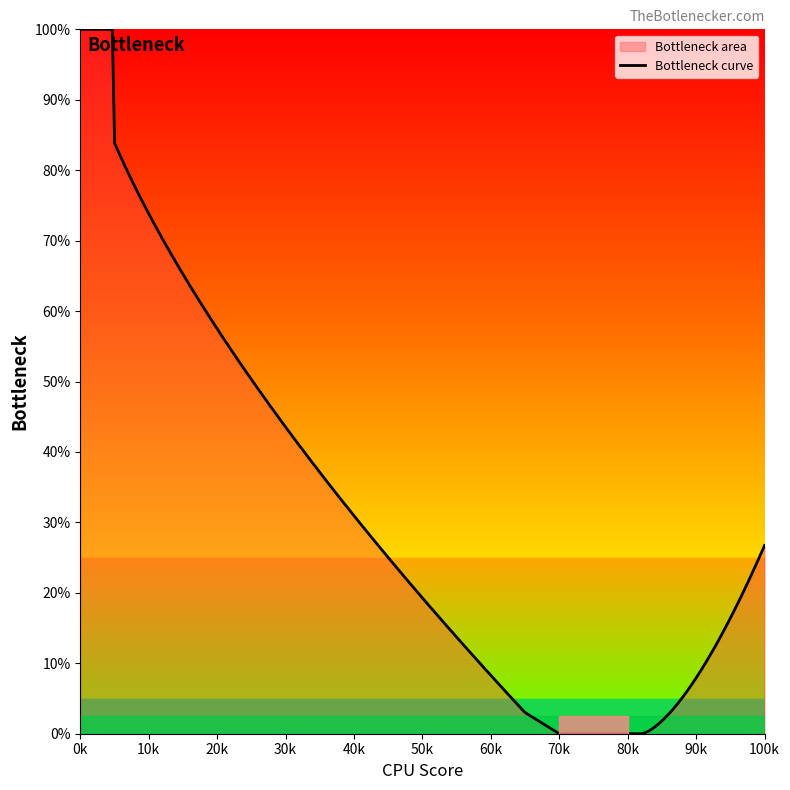

What is the greatest value displayed?

100.0